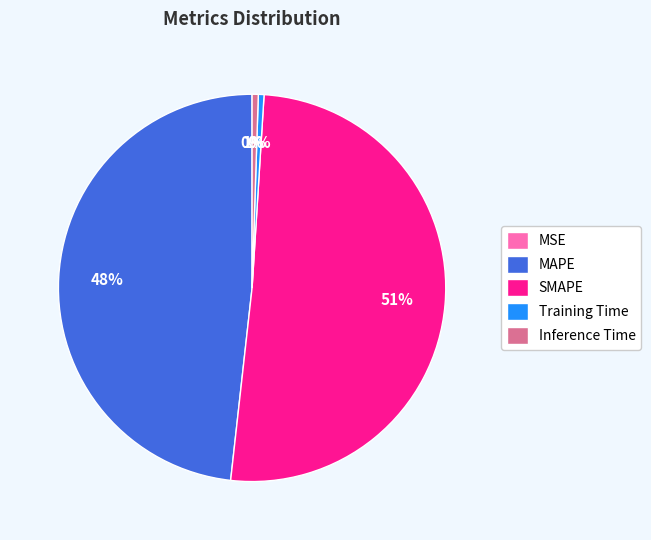

Combined, do MAPE and SMAPE account for over 50%?

Yes